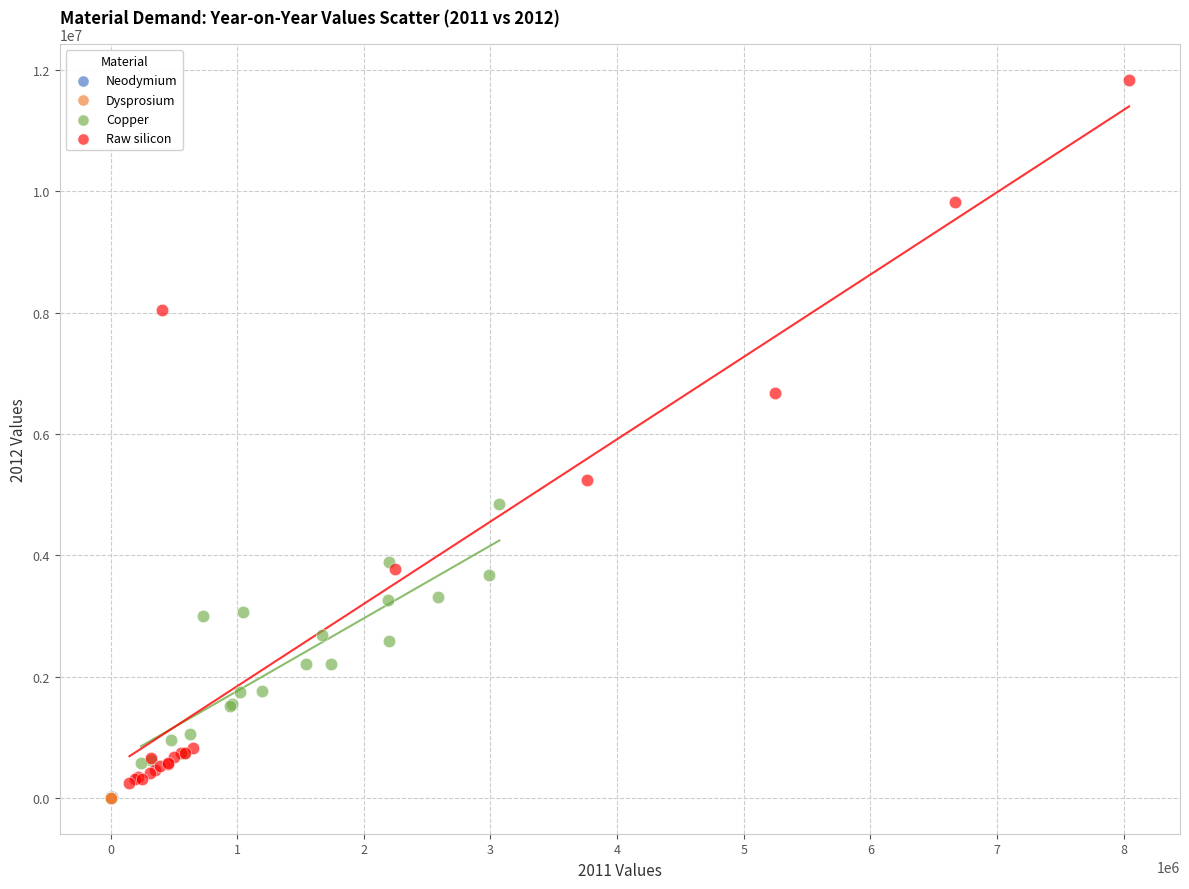

Which series has the widest spread of Y values?

Raw silicon